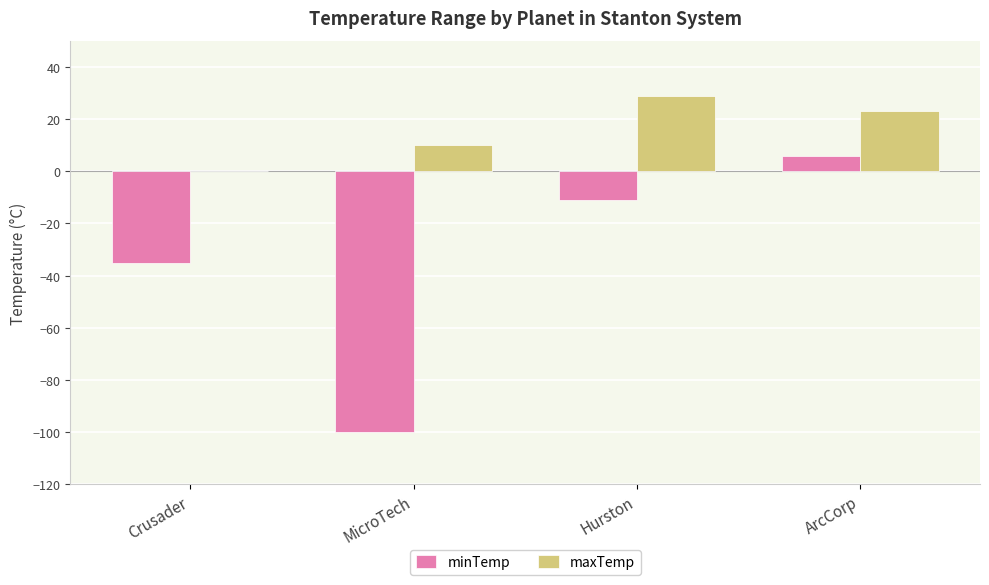

What is the maximum value shown in the chart?

29